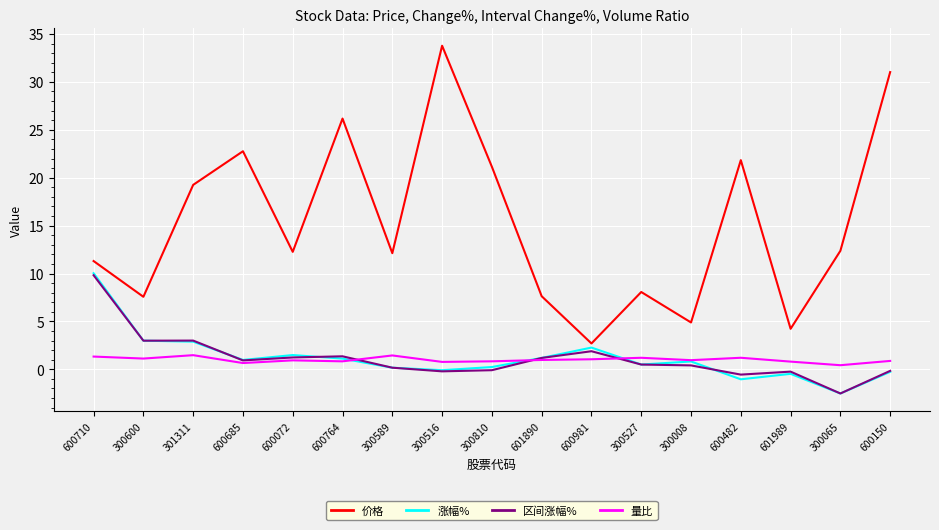

Which series has the largest total across all categories?

价格